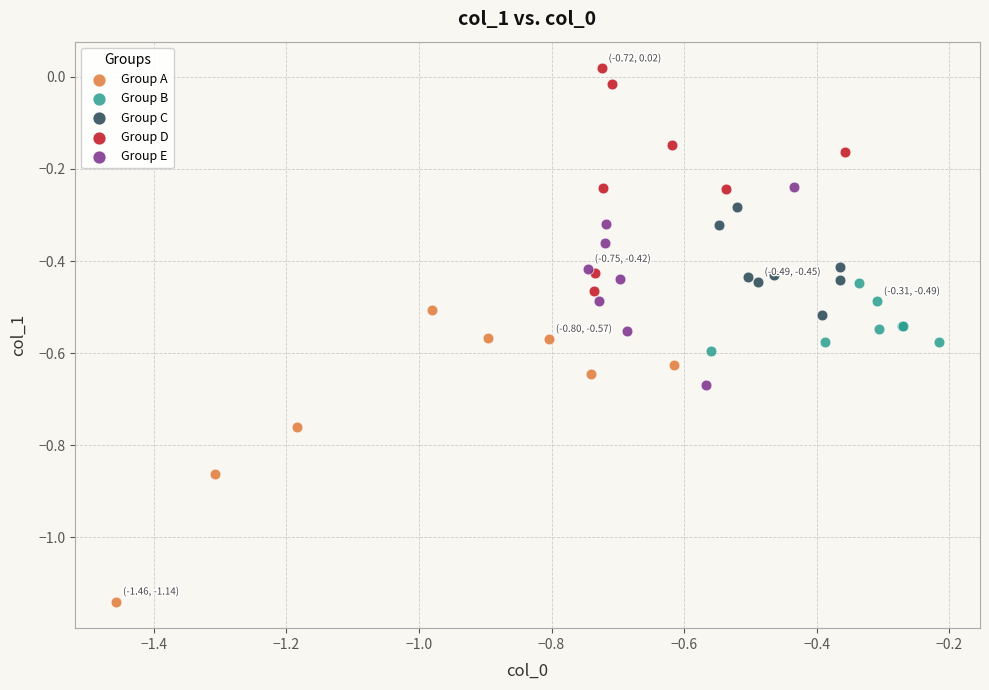

Which series has the largest Y range (max minus min)?

Group A